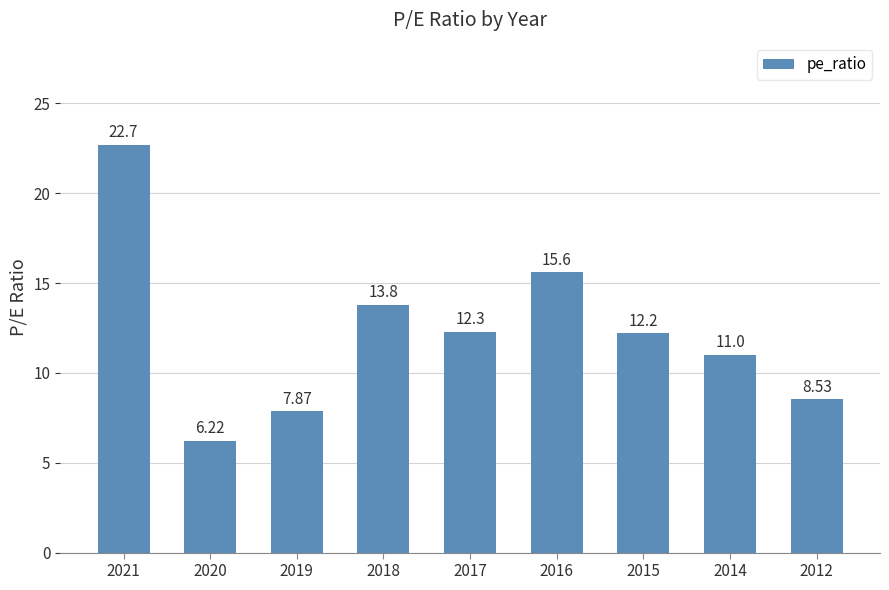

At which label does the data first exceed 12?

2021